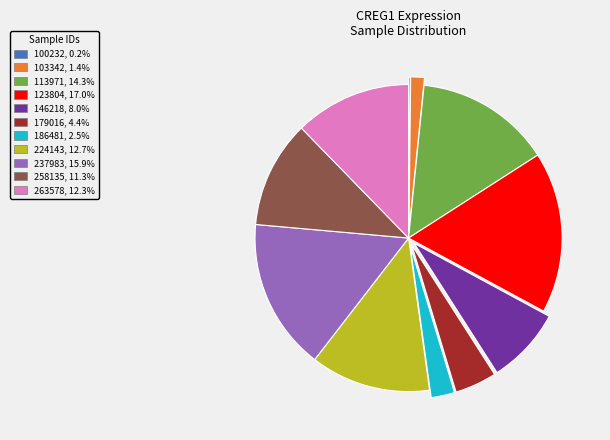

What is the ratio of the value at 113971, 14.3% to the value at 224143, 12.7%?

1.1